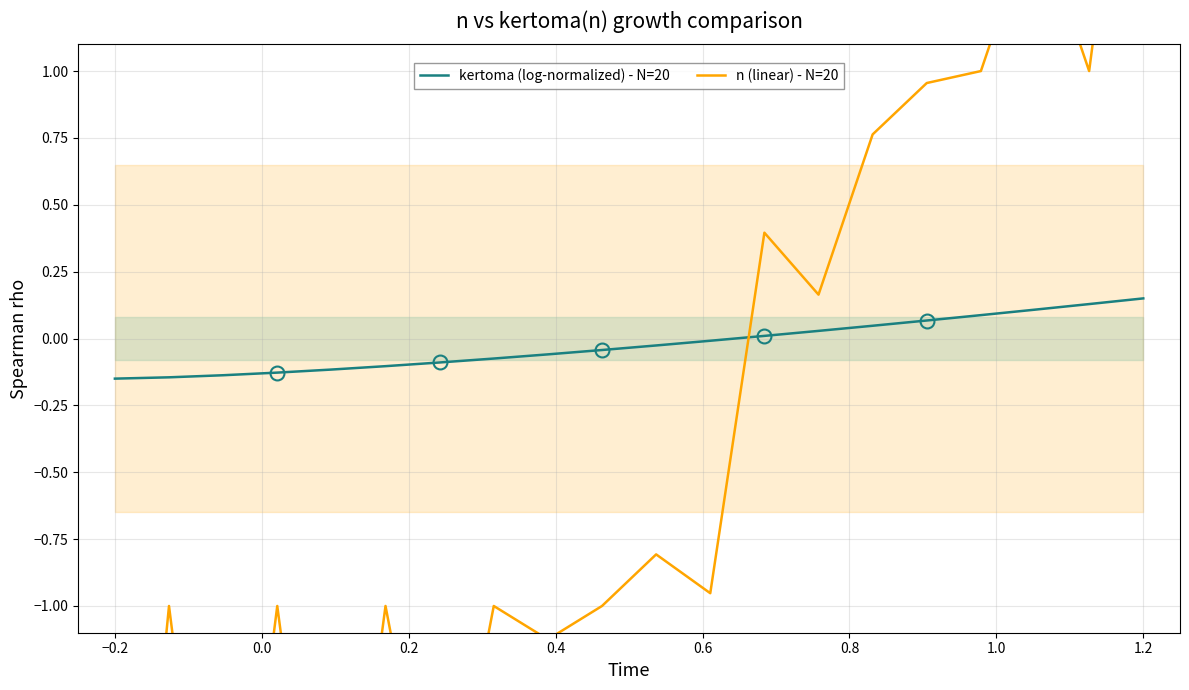

Rank the series by their maximum value, from highest to lowest.

n (linear) - N=20, kertoma (log-normalized) - N=20